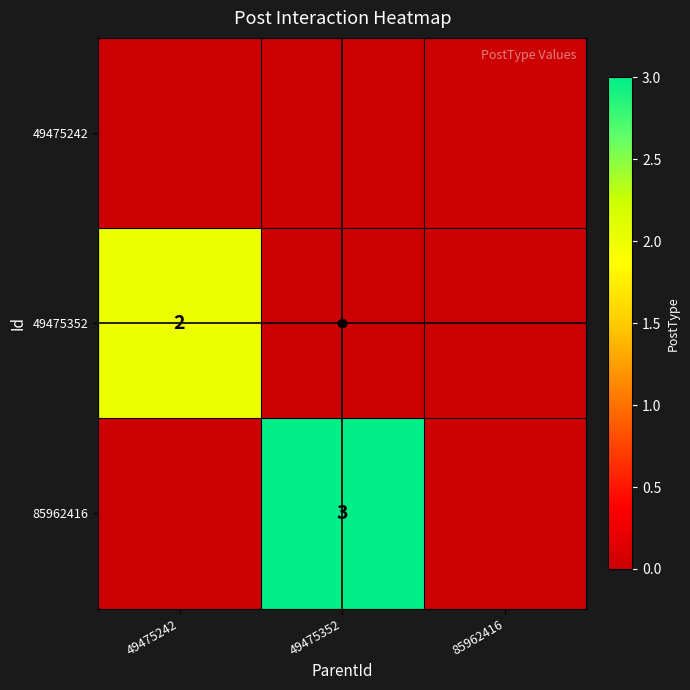

The 49475352 series shows 1 at 49475242. True or false?

False